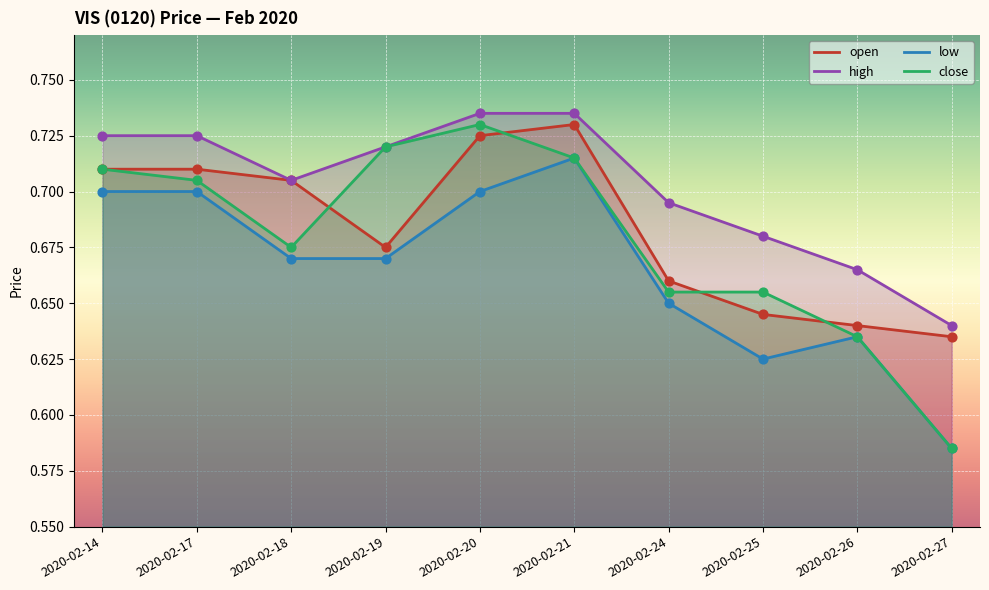

At which category is the sum across all series the highest?

2020-02-21